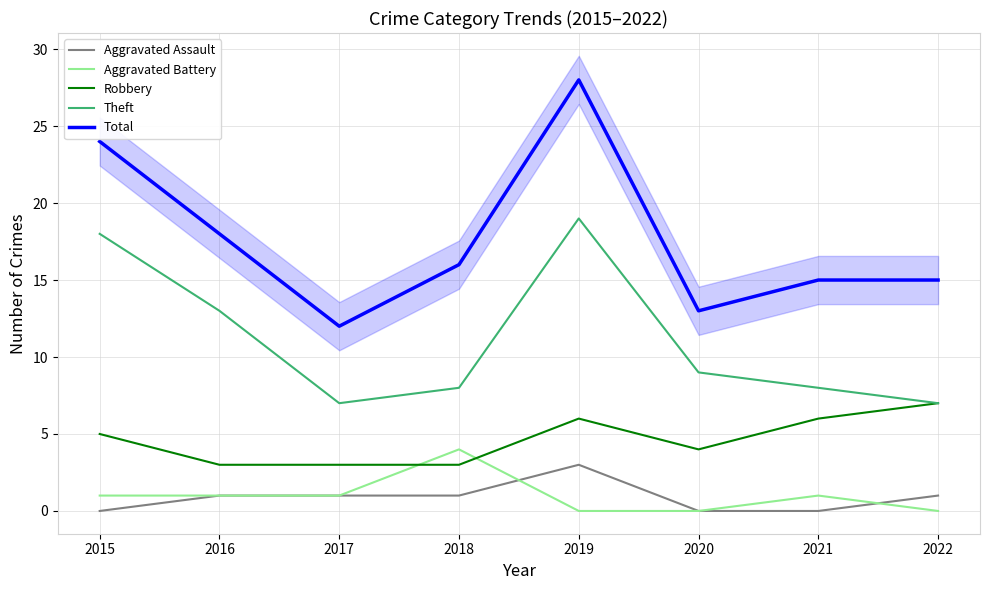

The value of Aggravated Assault at 2015 is 1. True or false?

False